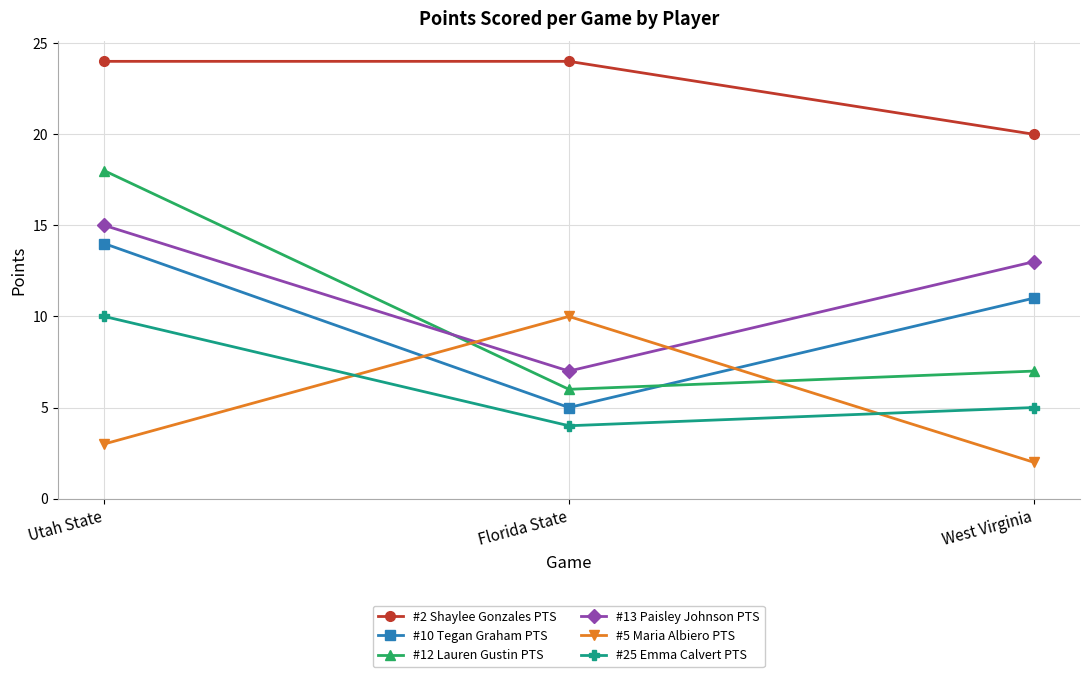

Which category has the highest value in the #13 Paisley Johnson PTS series?

Utah State